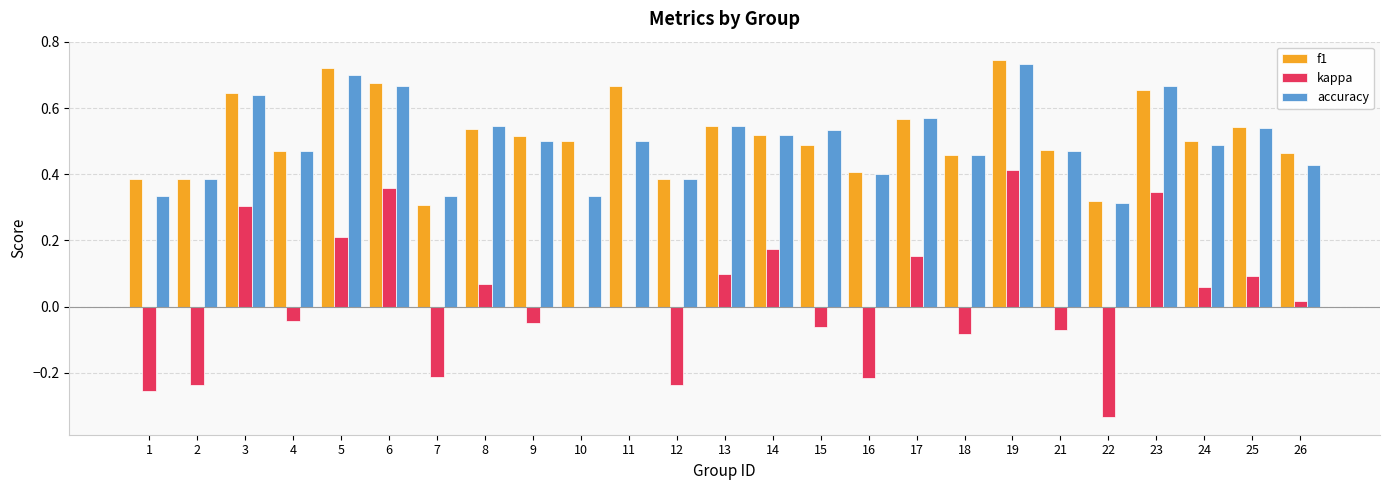

Which series changed the most between 2 and 8?

kappa